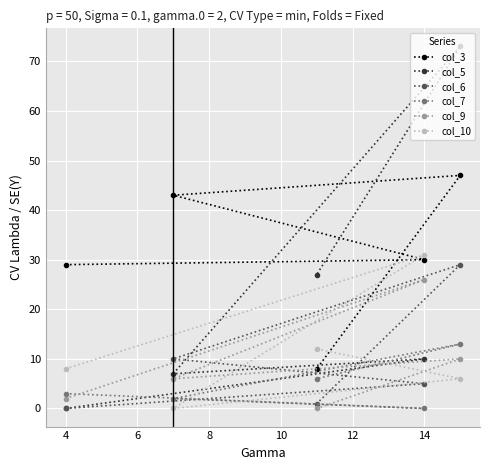

What is the greatest value displayed?

73